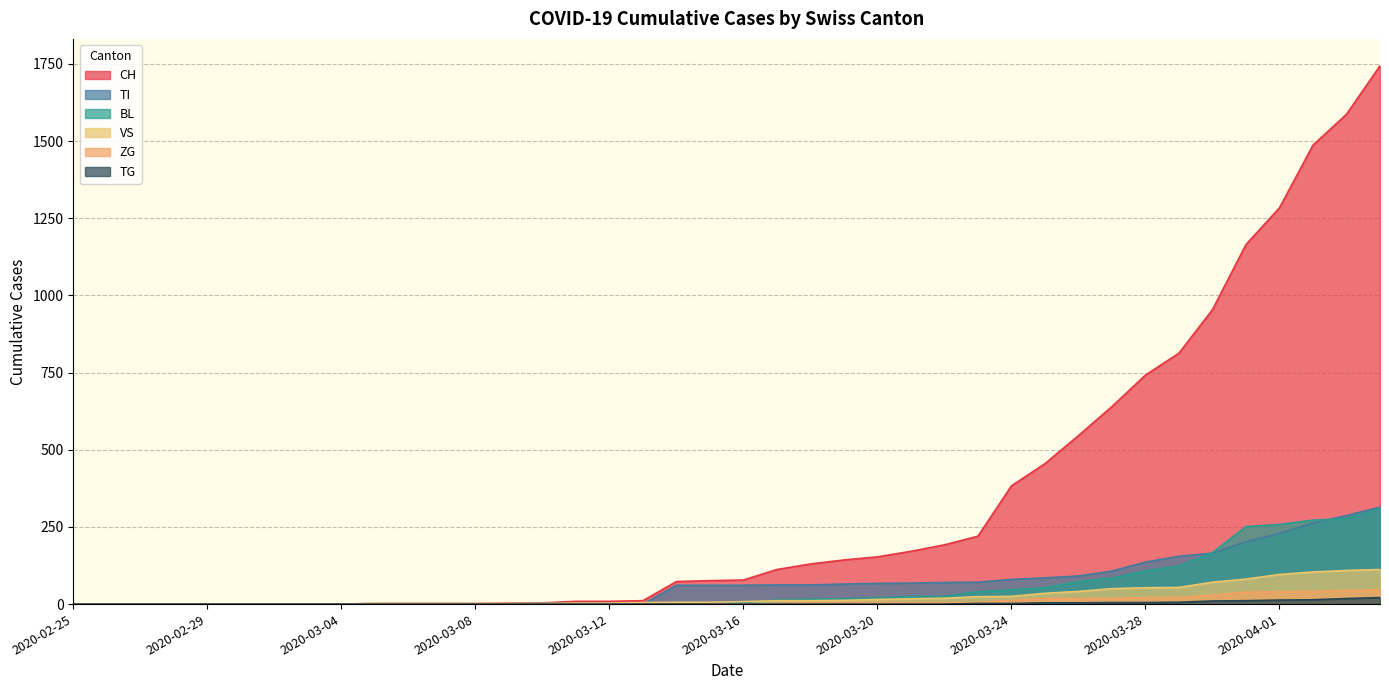

What is the average value of the ZG series?

9